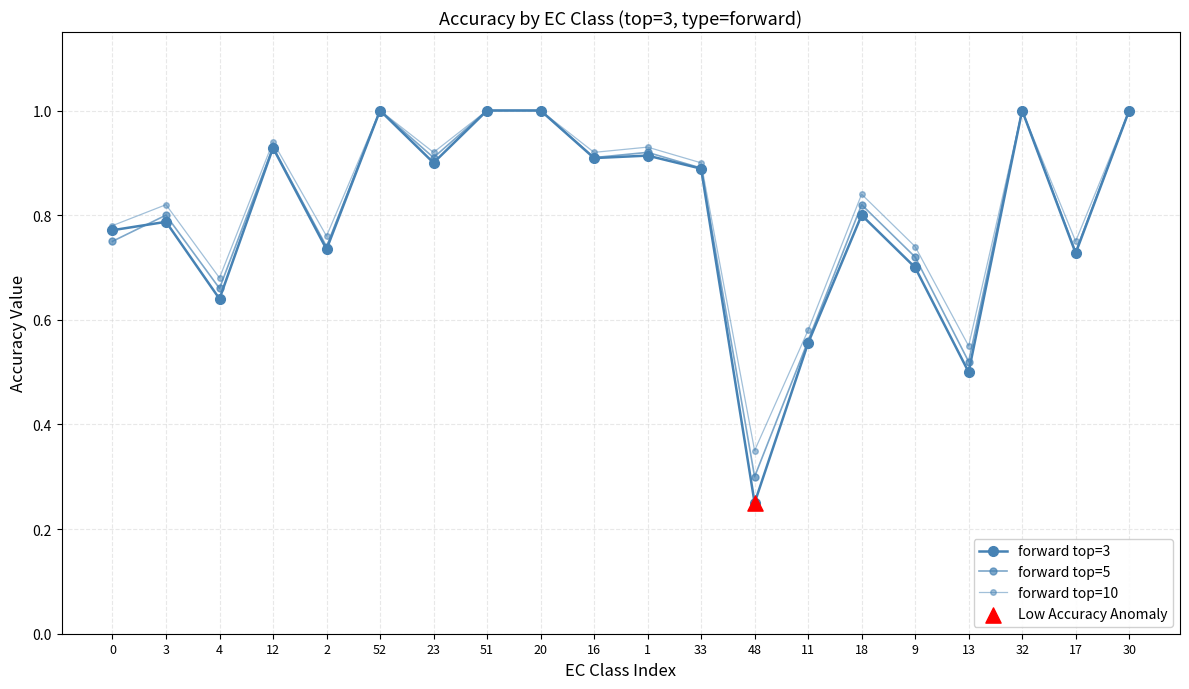

How many series are shown in this chart?

3